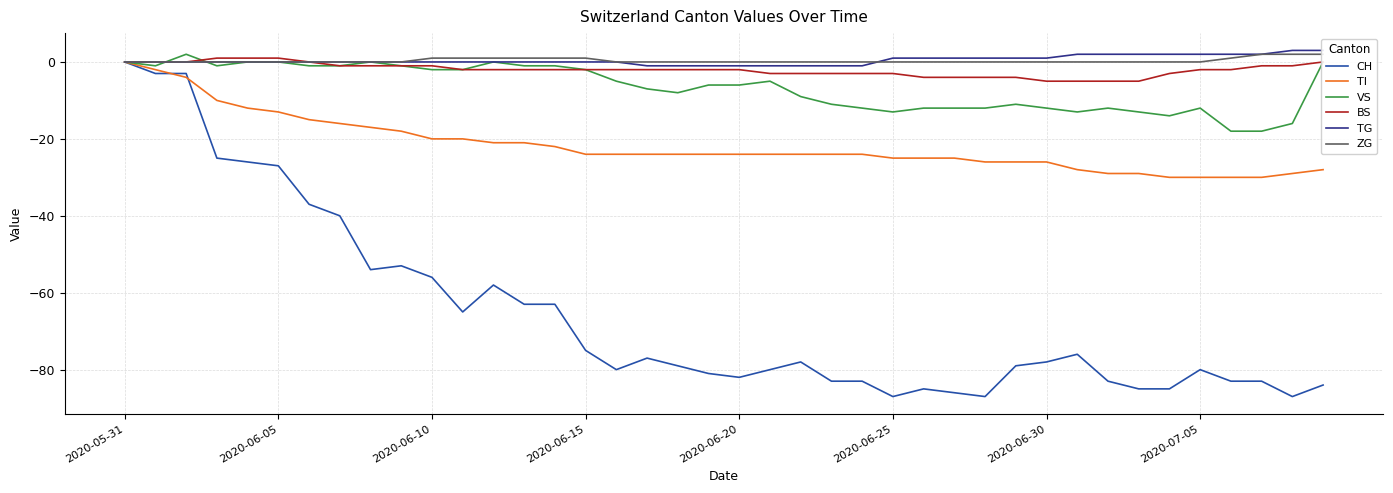

In CH, how many points are higher than both neighbors (excluding endpoints)?

7